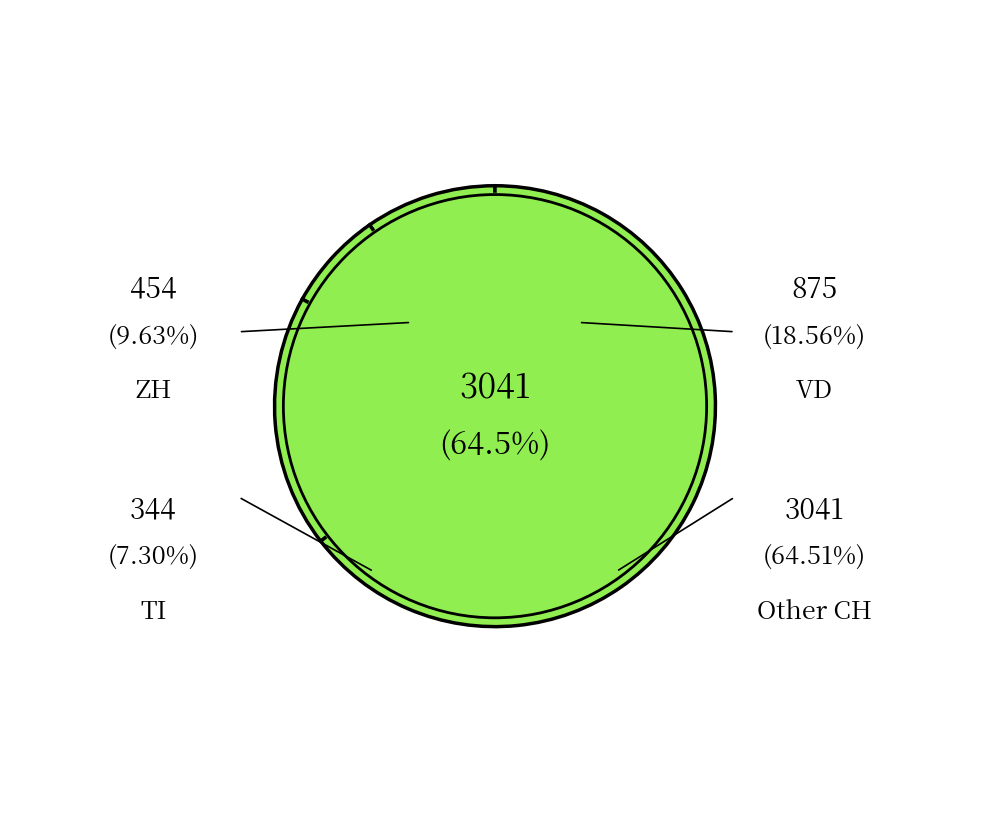

How many slices are in this pie chart?

4